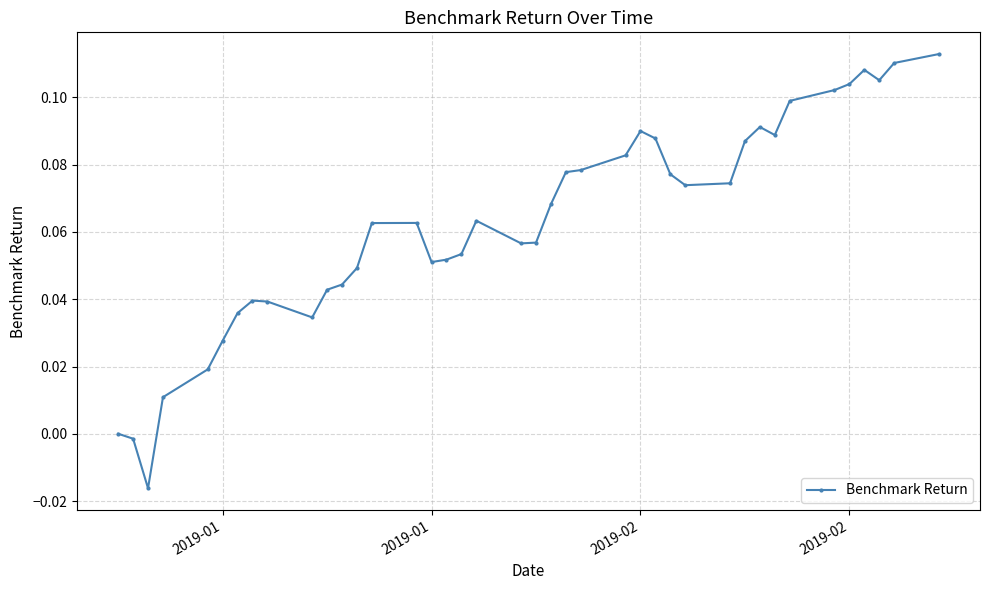

Count the number of data series in this chart.

1